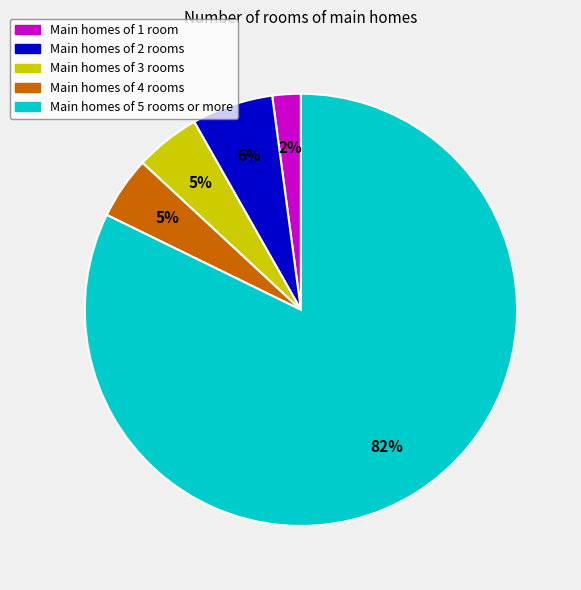

Which has a higher value, Main homes of 4 rooms or Main homes of 1 room?

Main homes of 4 rooms